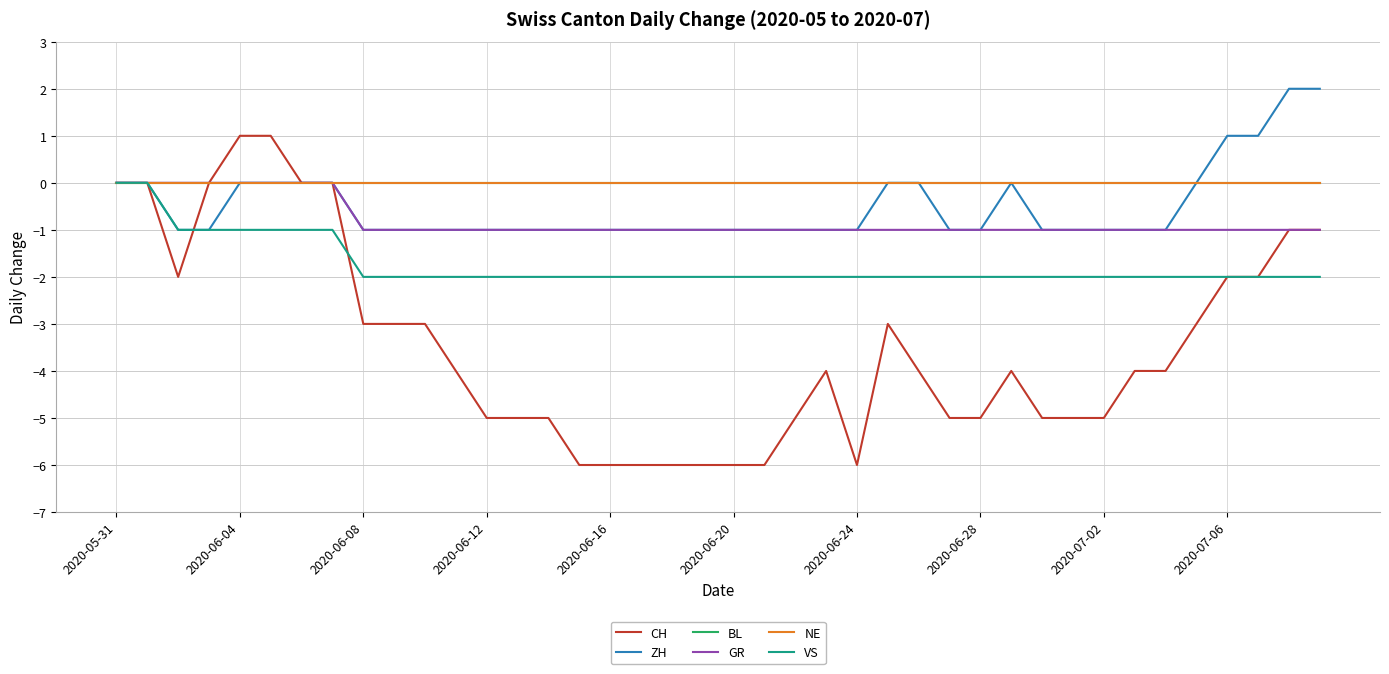

True or false: GR has more than 1 interior local peaks.

False